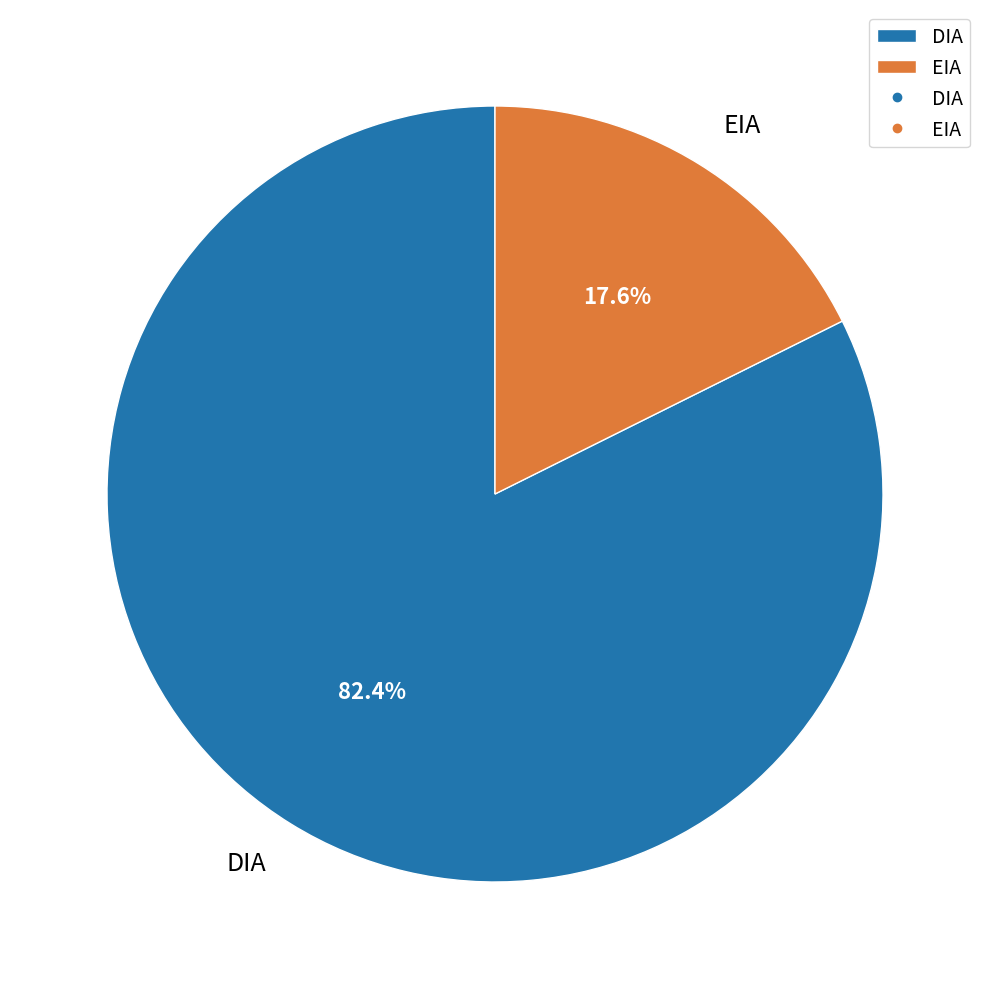

To the nearest percent, what portion does DIA represent?

82%